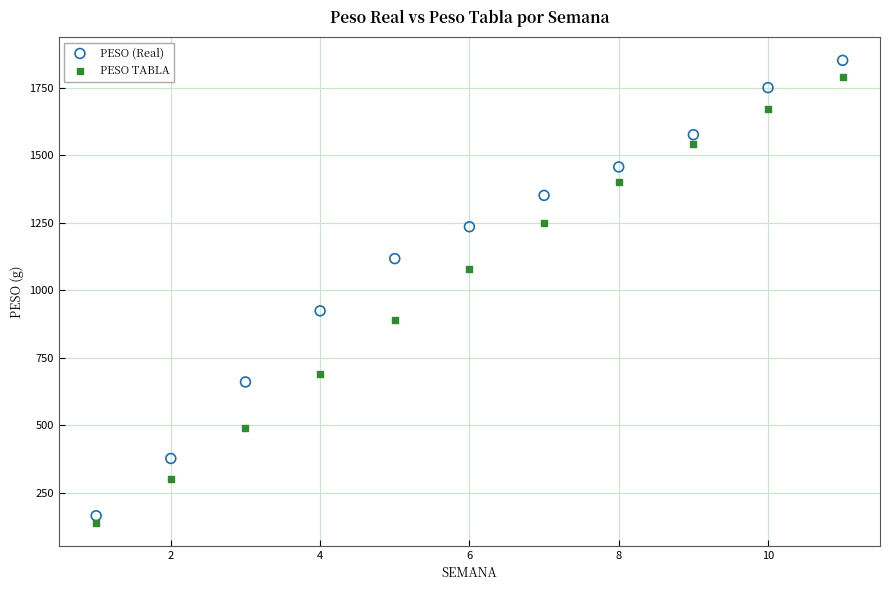

What are all the series names shown in the legend?

PESO (Real), PESO TABLA